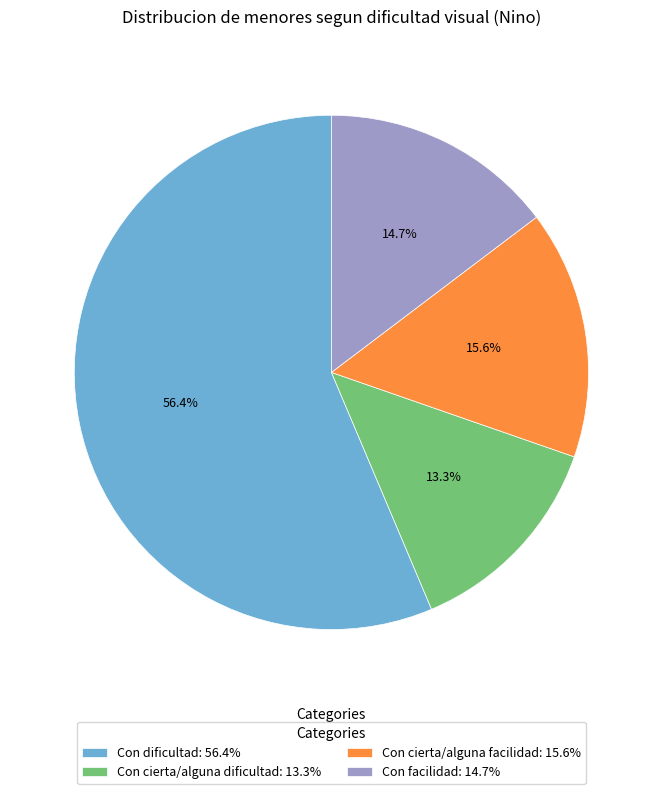

Between Con cierta/alguna facilidad and Con cierta/alguna dificultad, which is larger?

Con cierta/alguna facilidad